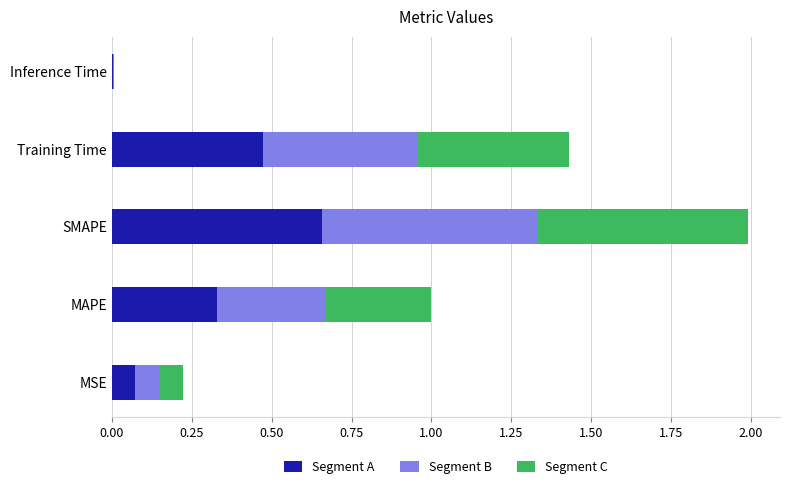

At which category is the sum across all series the highest?

SMAPE